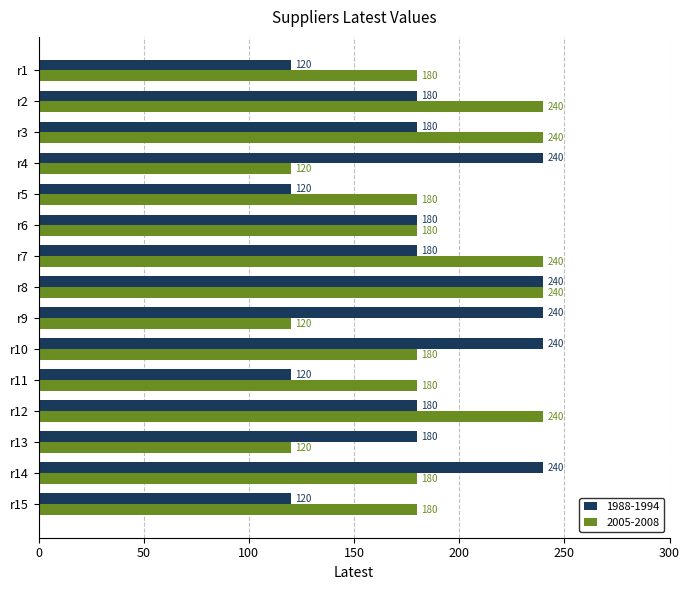

Rank the series by their average value, from lowest to highest.

1988-1994, 2005-2008